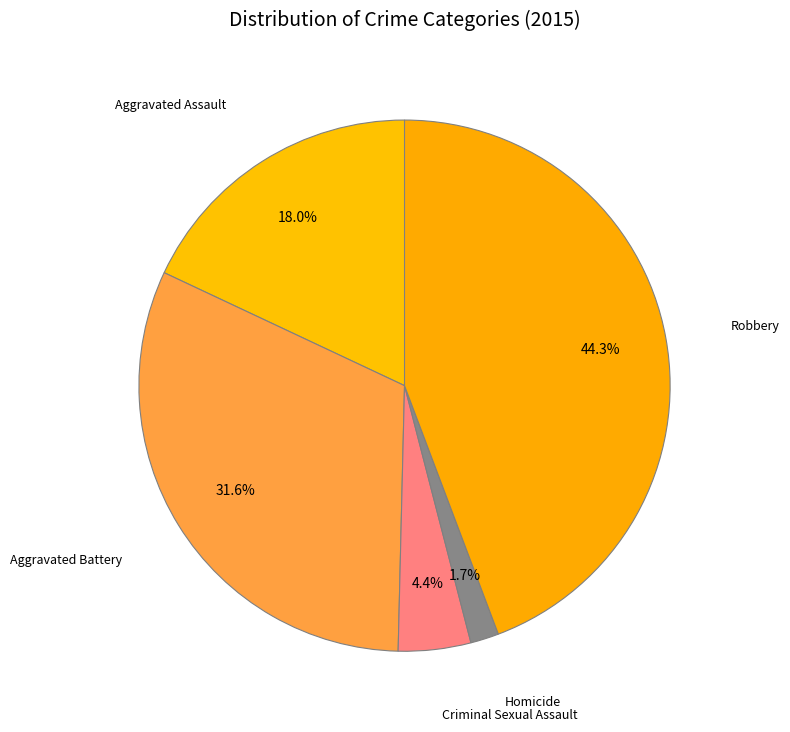

Which has a higher value, Aggravated Assault or Homicide?

Aggravated Assault